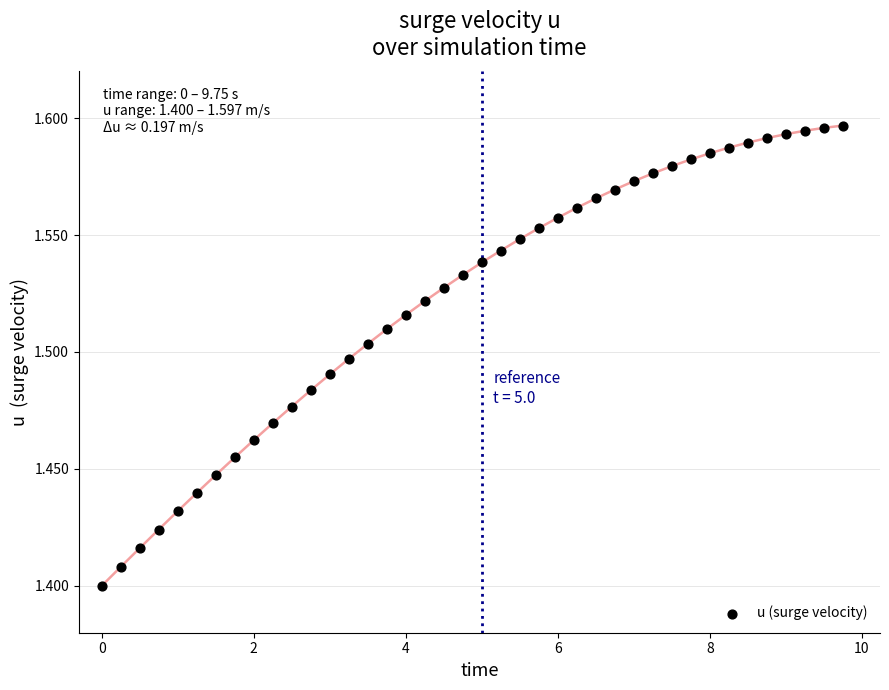

What is the range of X values (max minus min)?

9.8